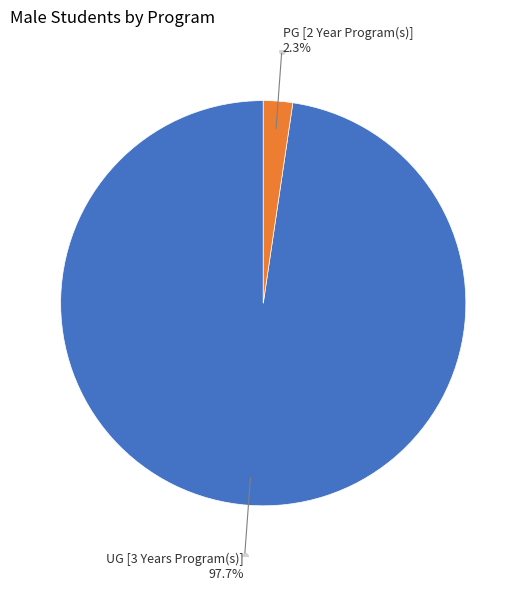

Does any single category account for the majority?

Yes